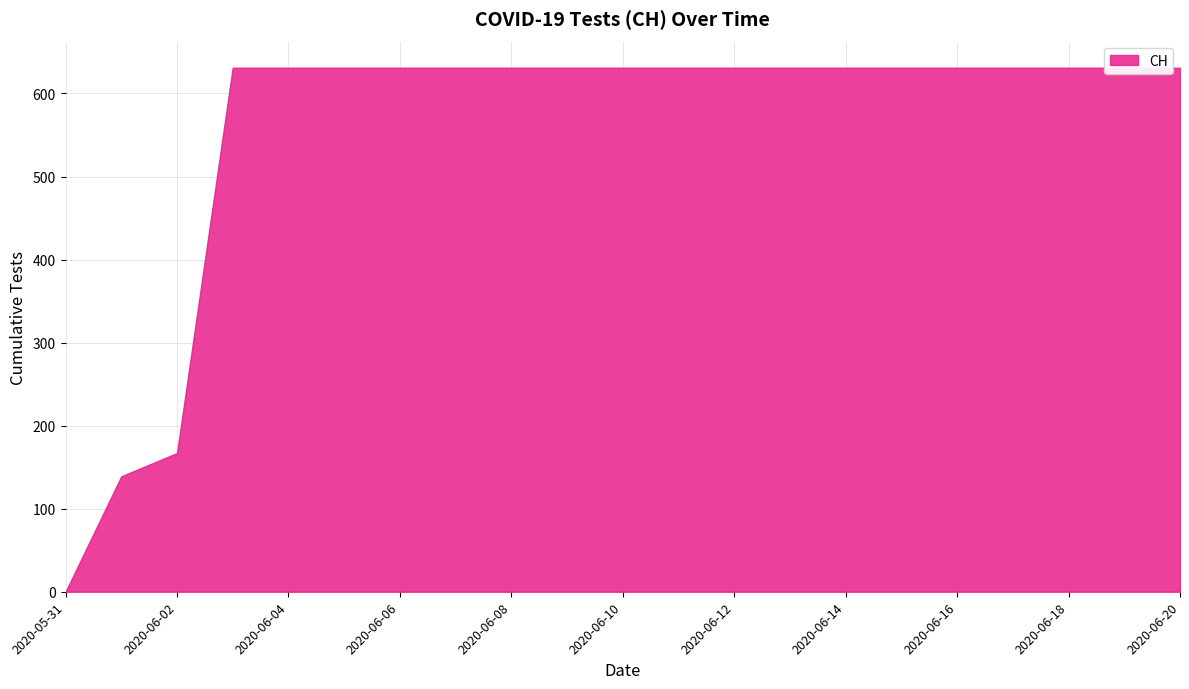

How many values are above zero?

20